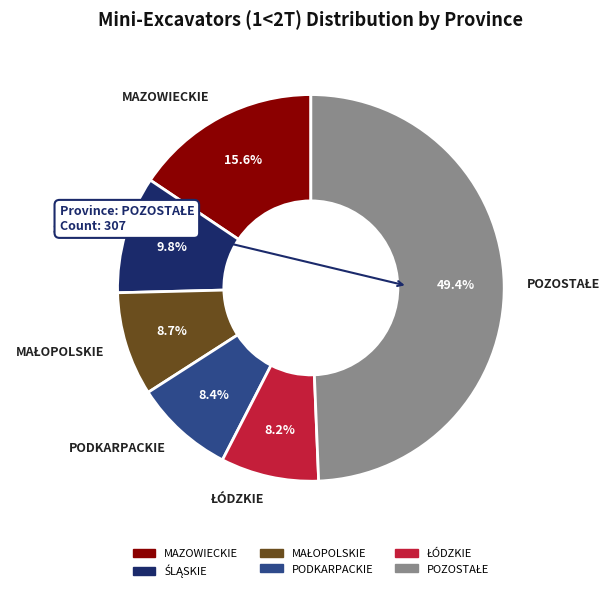

Is there any slice that represents more than half of the pie?

No